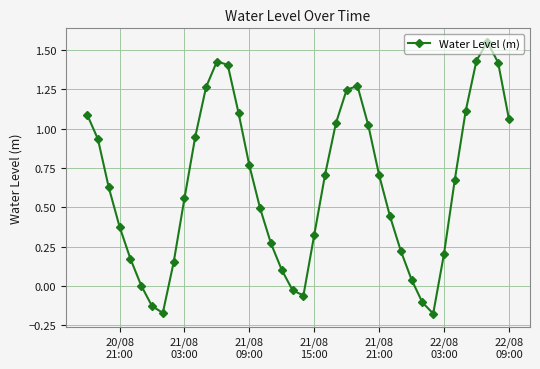

How many points are lower than both their immediate neighbors (excluding endpoints)?

3